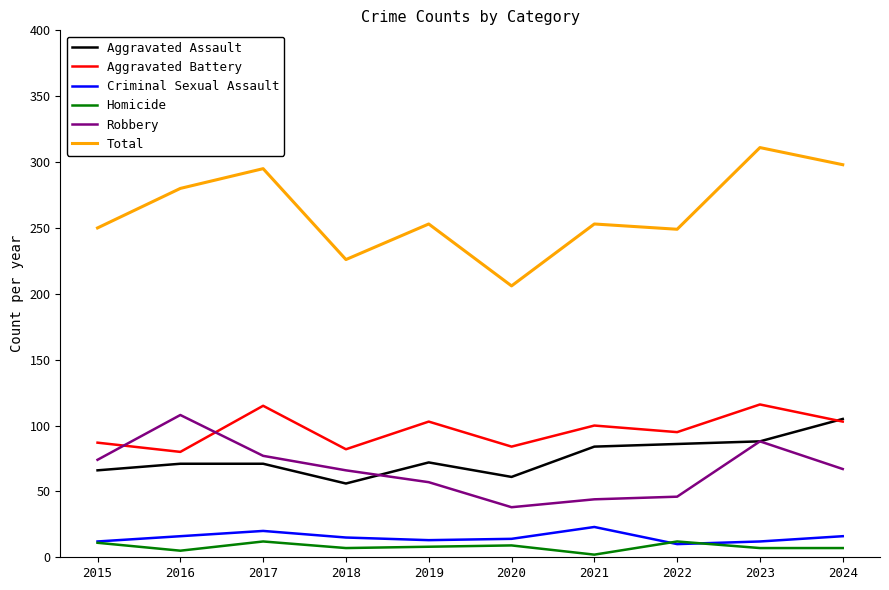

Is the value of Homicide at 2022 greater than the value of Total at 2023?

No